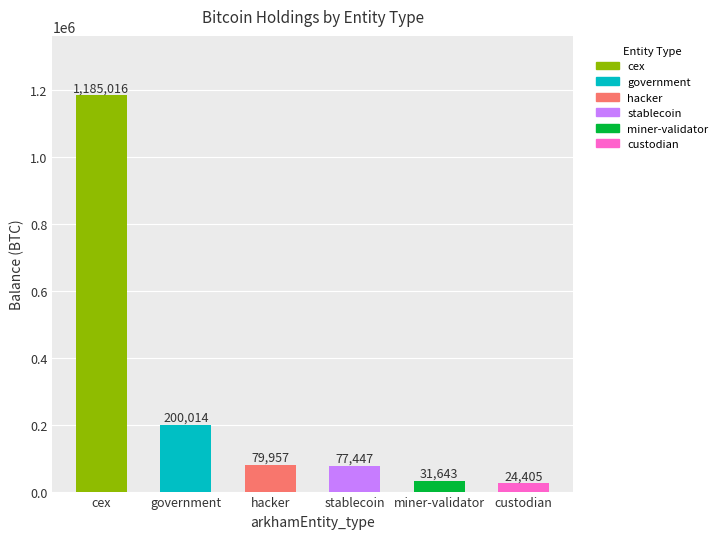

True or false: the data shows 317451.9 at government.

False